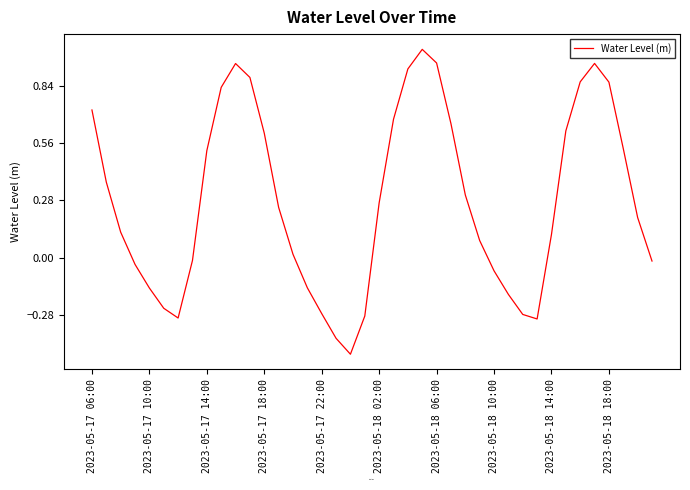

What is the sum of all values?

11.1